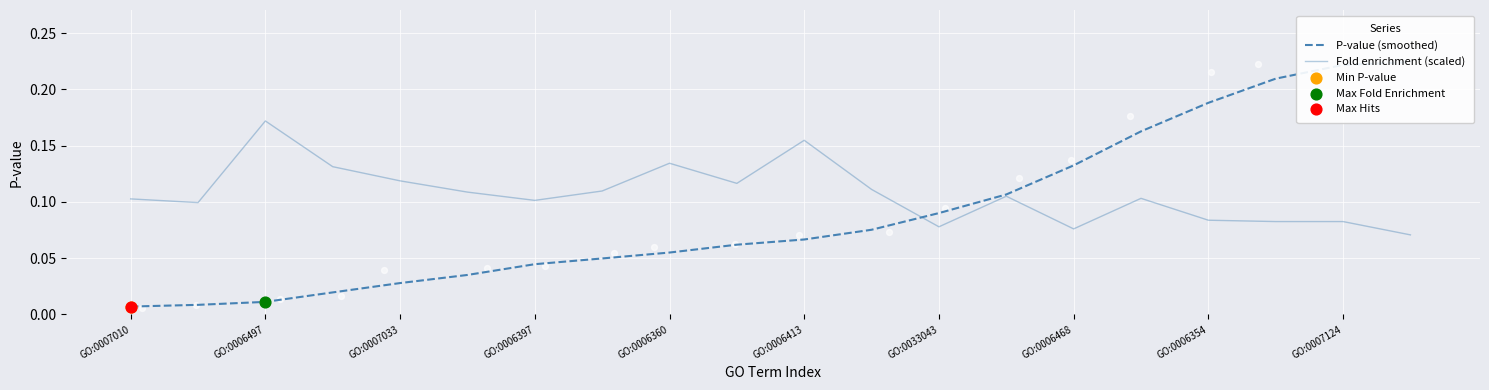

At which category is the sum across all series the highest?

GO:0007124